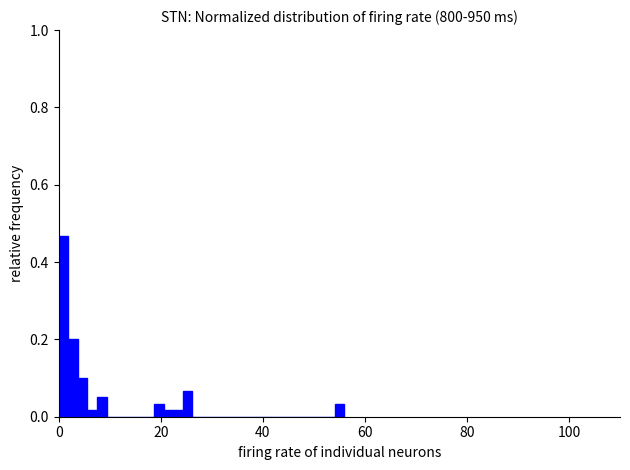

Read against the x-axis, roughly where is the centre of the tallest bar?

0